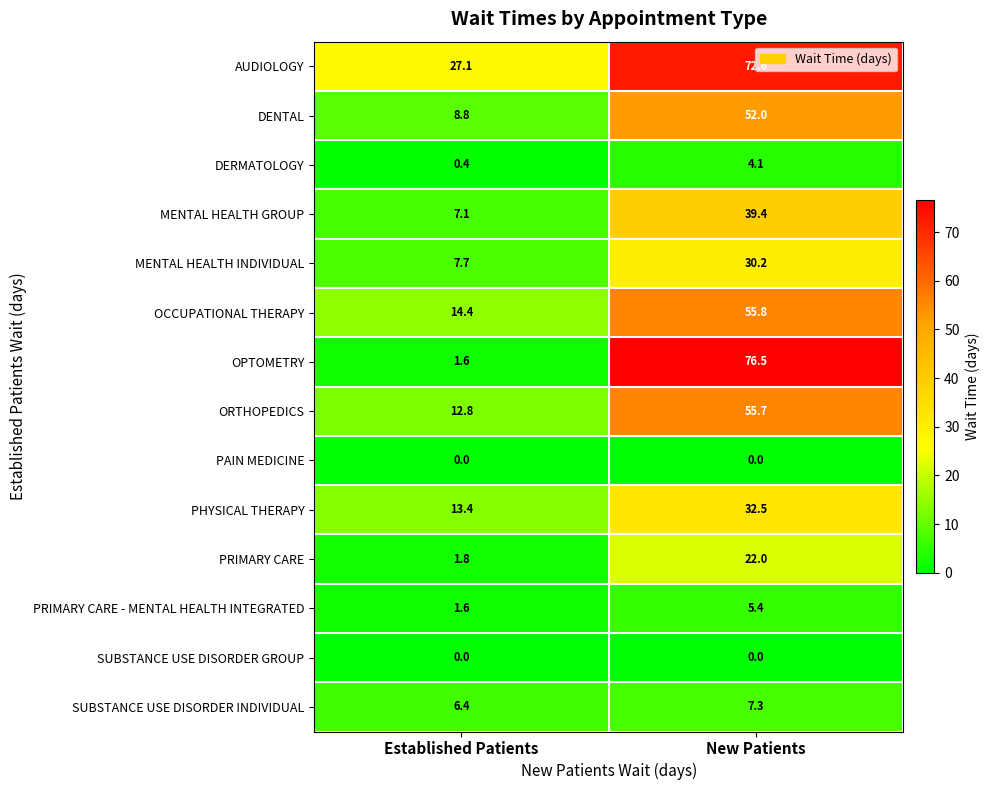

Read the AUDIOLOGY value at New Patients.

72.6